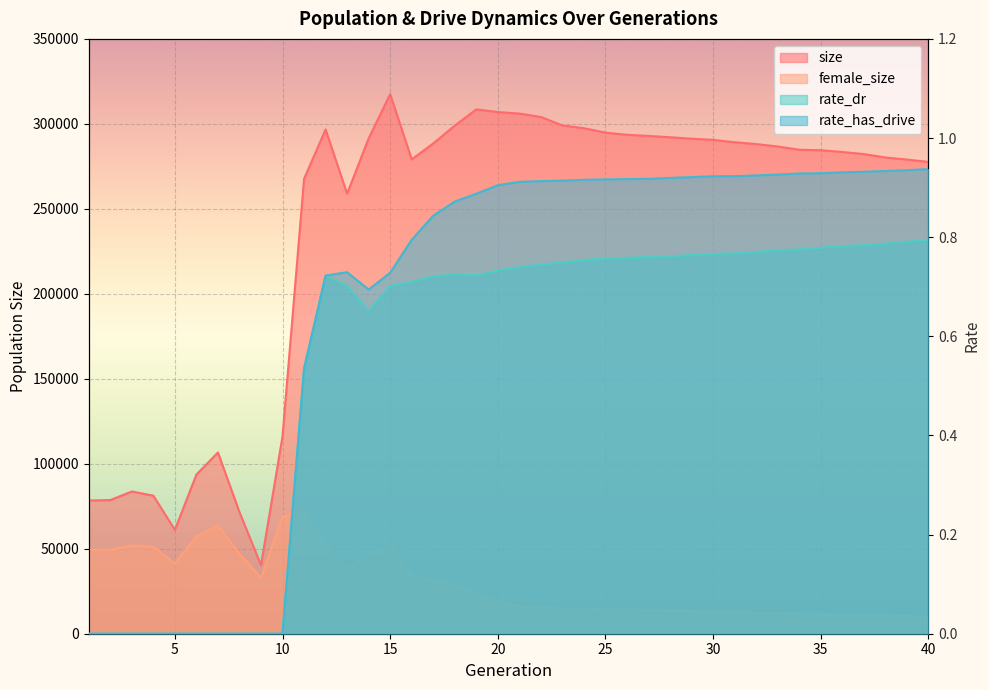

Which series has the largest total across all categories?

size